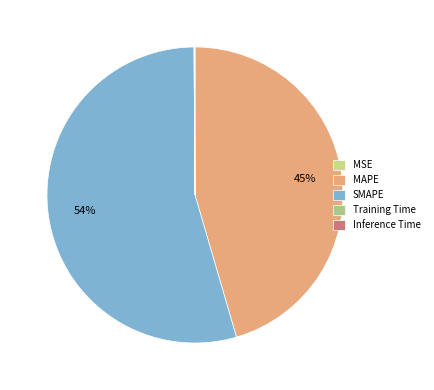

Rank the categories by value from lowest to highest.

MSE, Training Time, Inference Time, MAPE, SMAPE